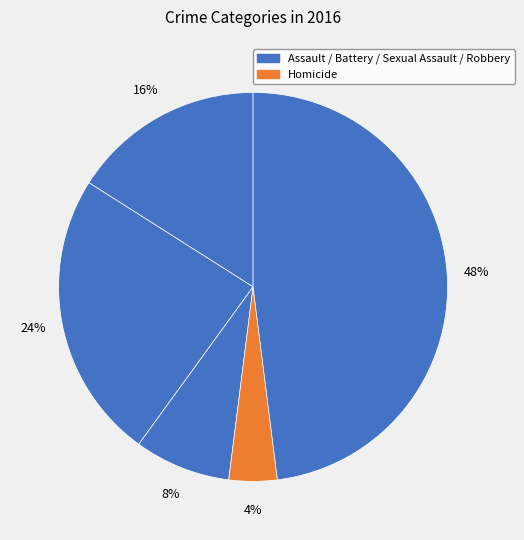

How many segments does this pie chart have?

5